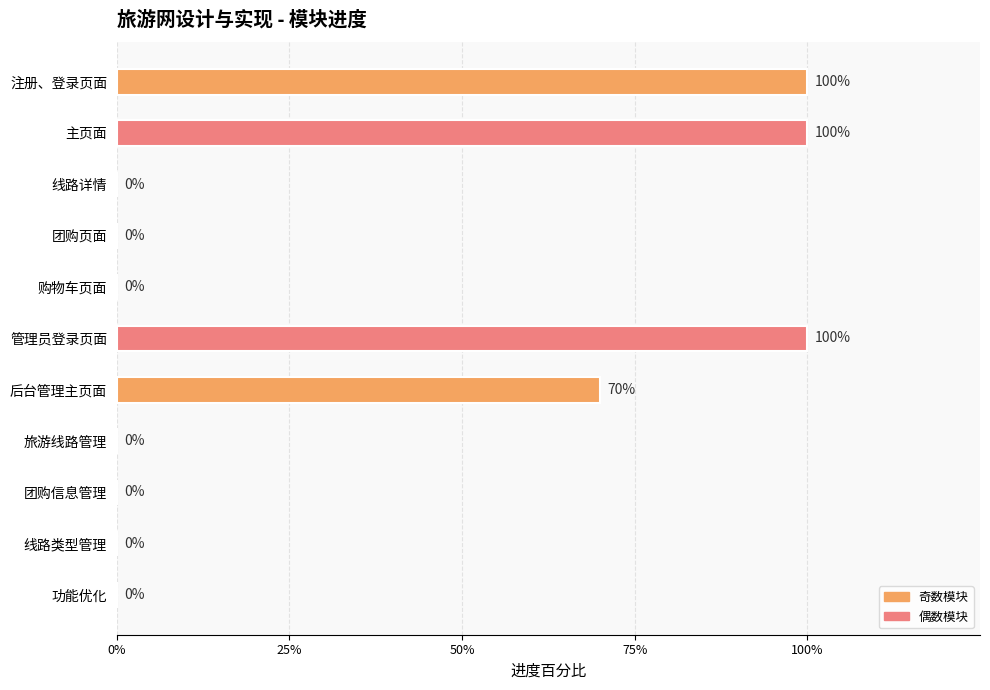

Count the values in the range 0 to 1.

11